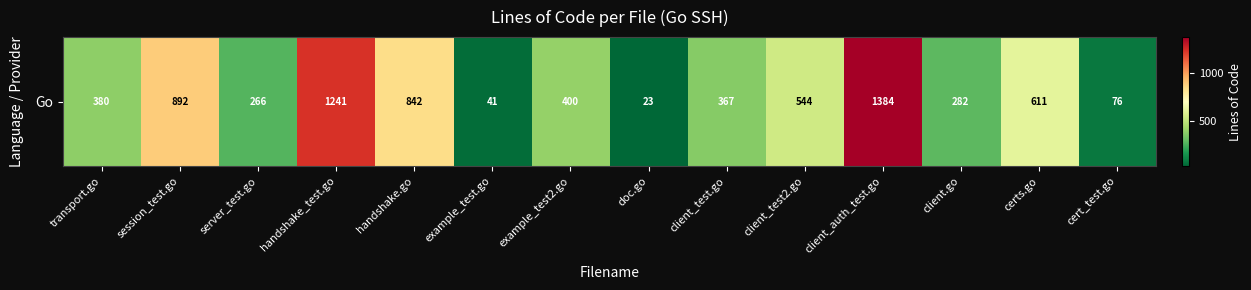

The chart shows a value of 282 at client.go. True or false?

True